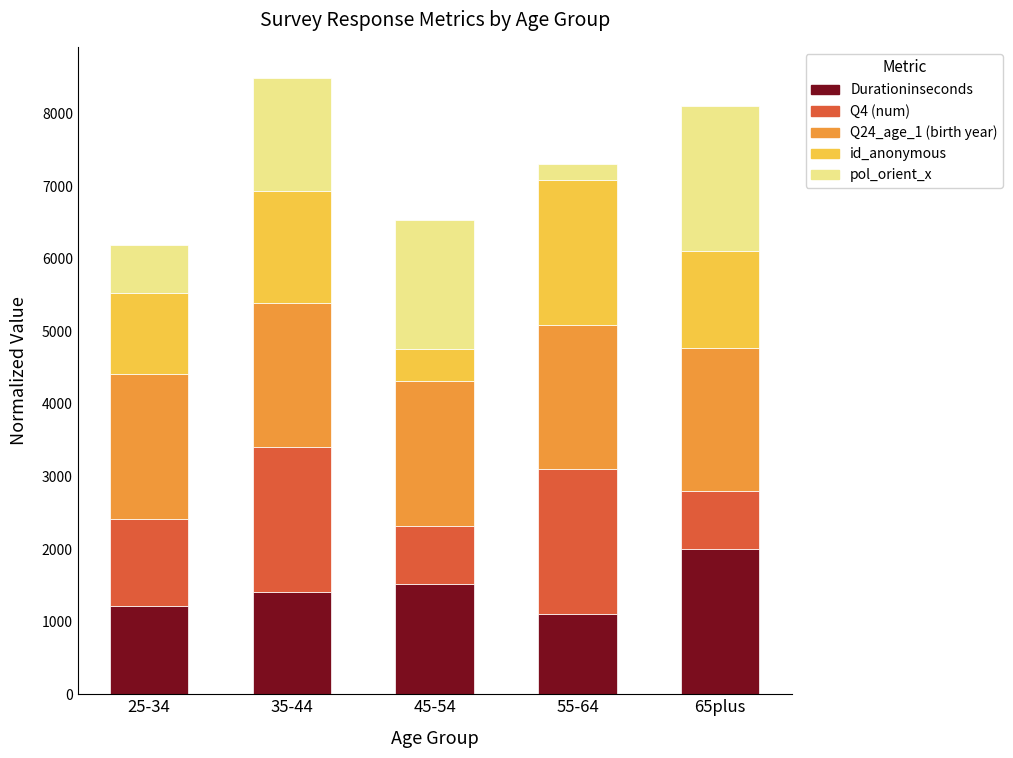

What is the highest value of the Durationinseconds series?

2000.0